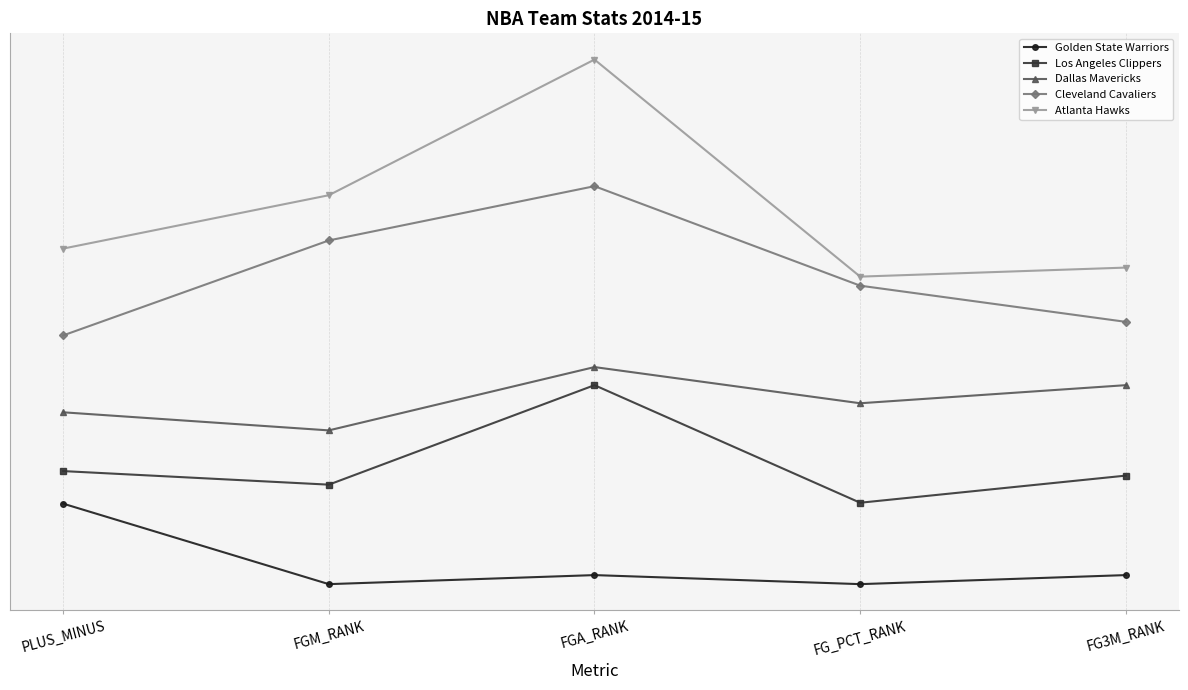

At which label does Cleveland Cavaliers reach its peak?

FGA_RANK